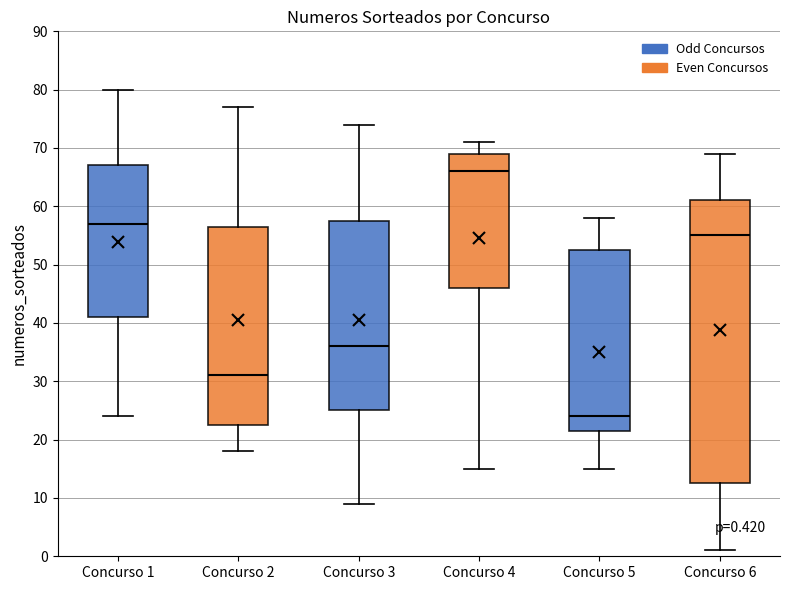

Comparing the boxes themselves (not the whiskers), which one is the tallest?

Concurso 6